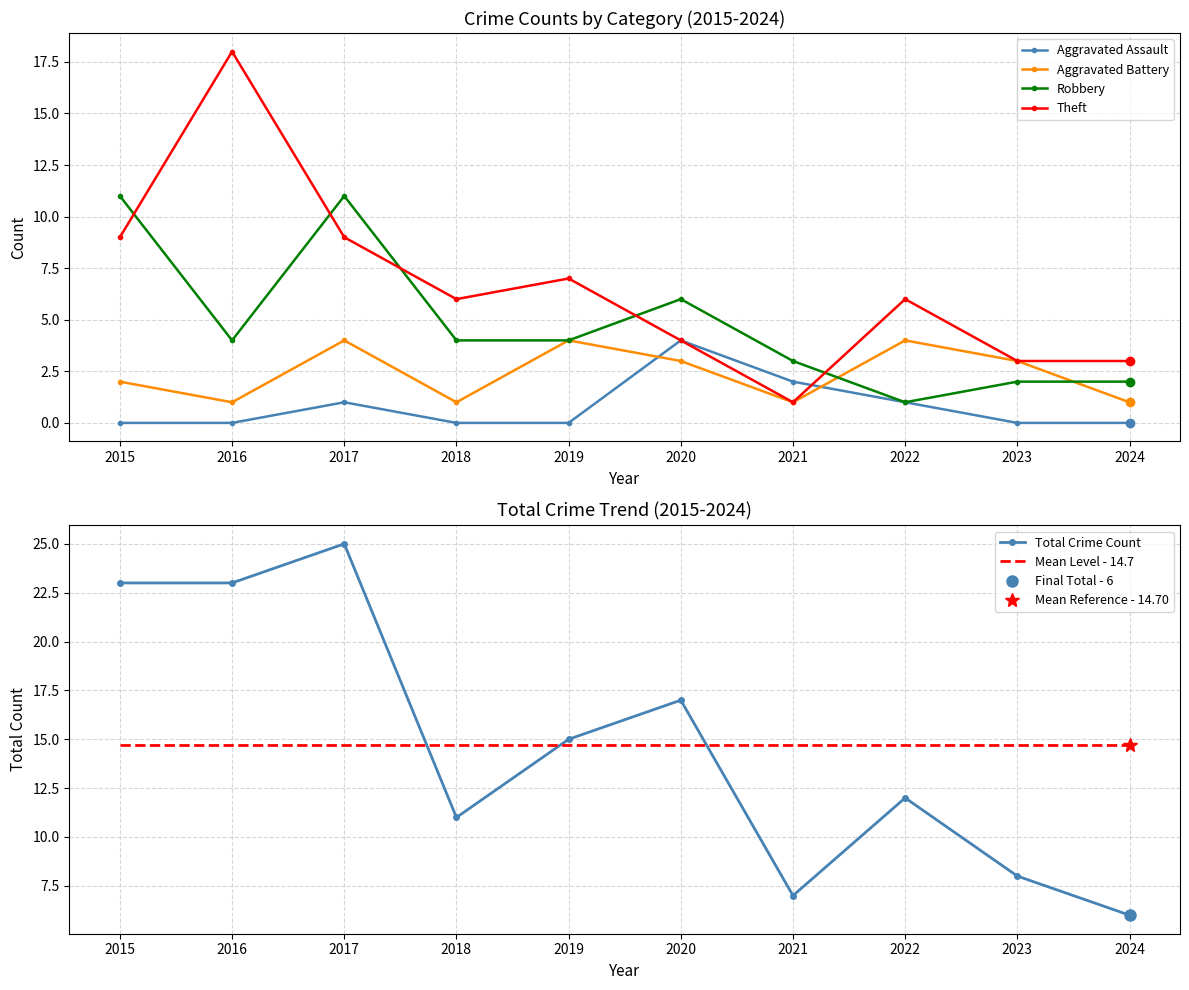

What is the value of the Aggravated Battery point at the 6th from the left?

3